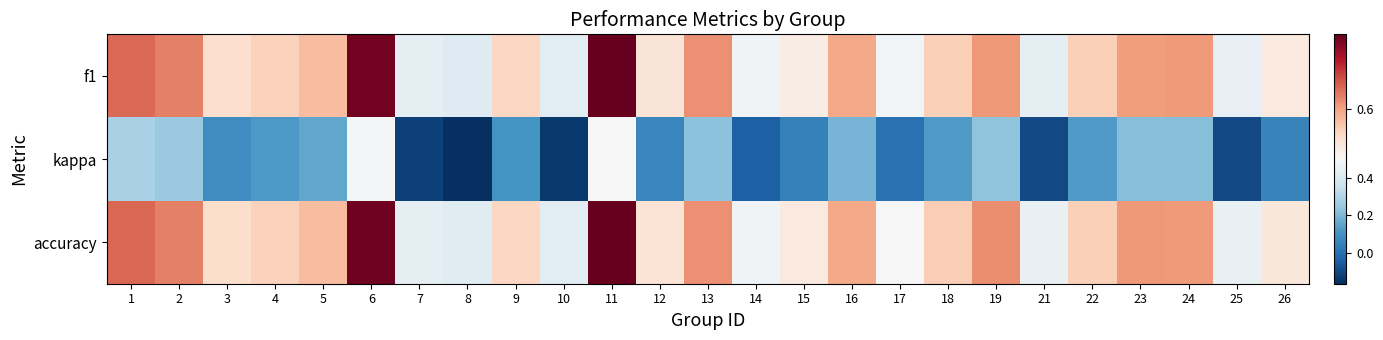

Rank the series by their maximum value, from highest to lowest.

f1, accuracy, kappa